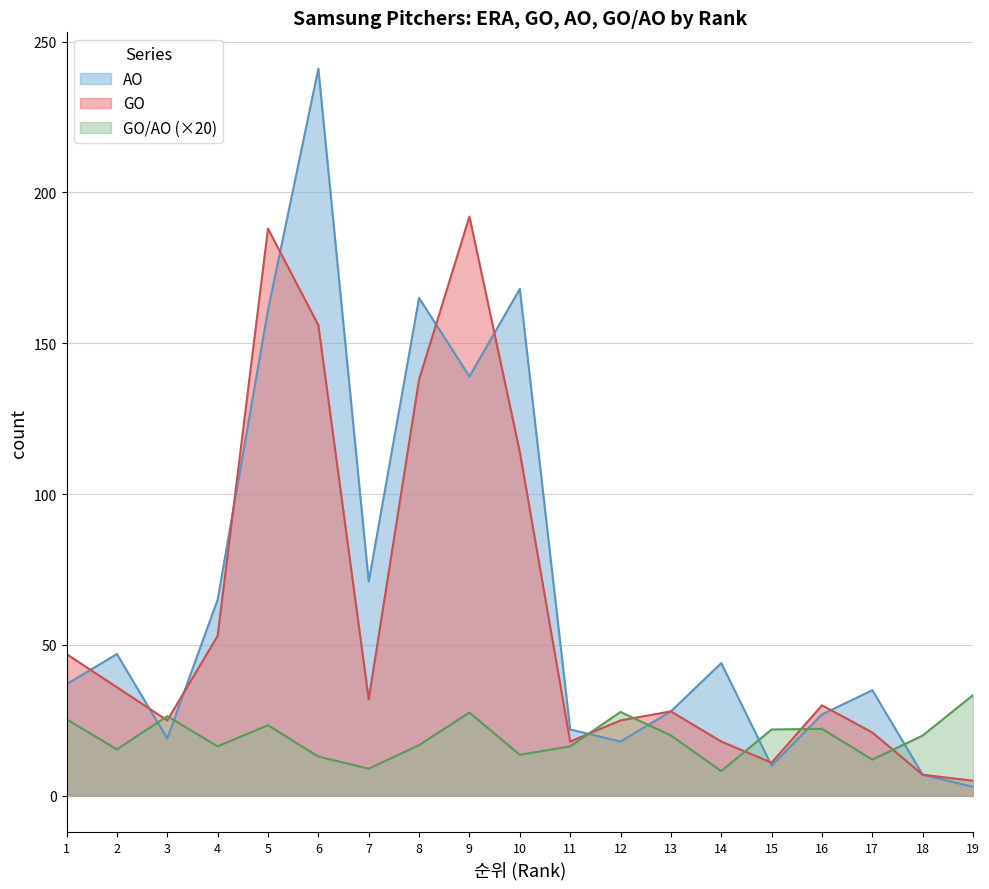

What is the value of the GO point at the 15th from the left?

11.0